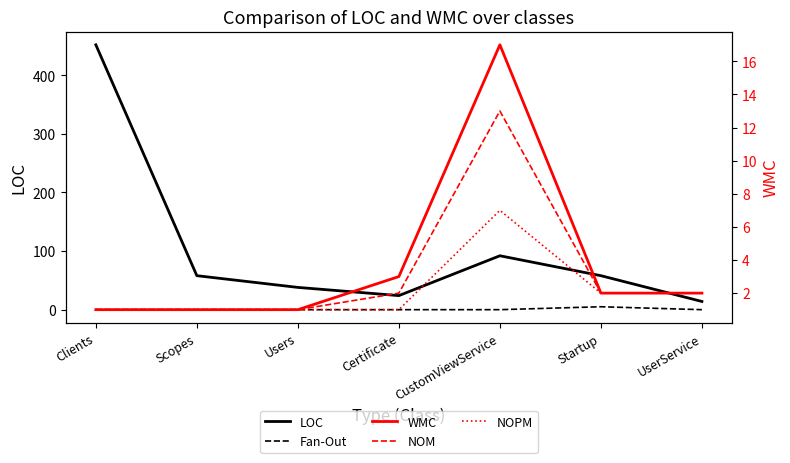

Does the chart have visible grid lines?

No